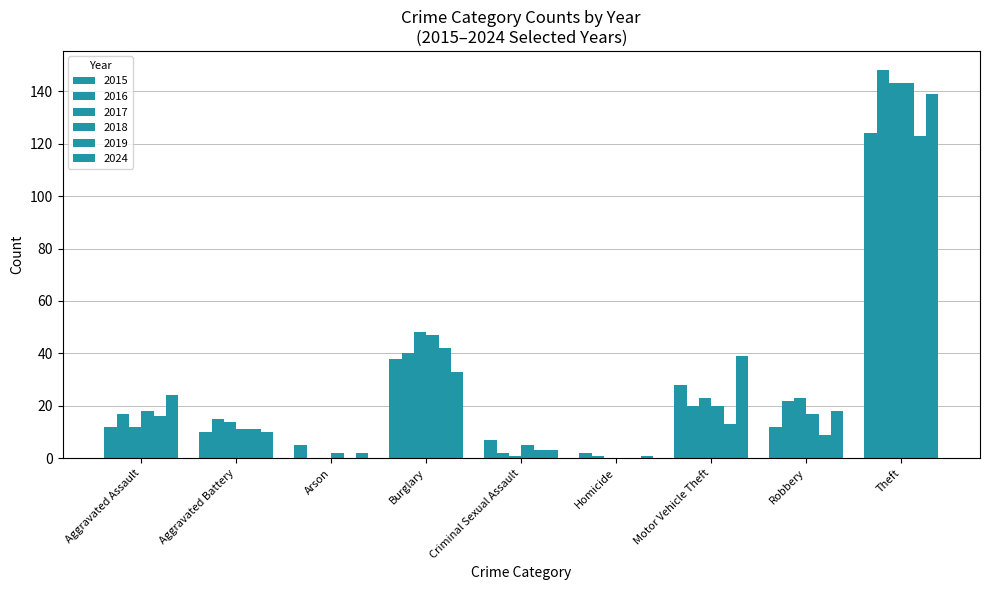

Are the bars grouped side by side (vs. stacked)?

Yes